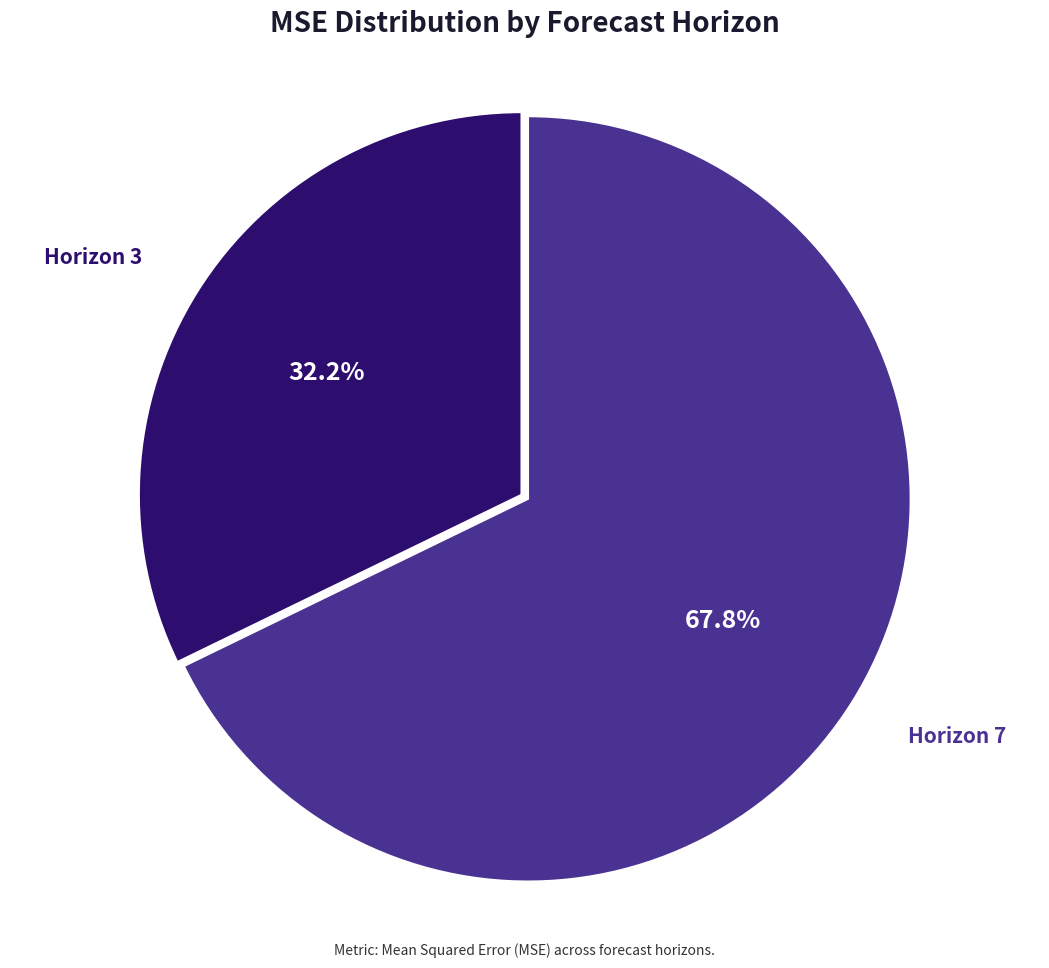

What is the total percentage of Horizon 3 and Horizon 7?

100.0%